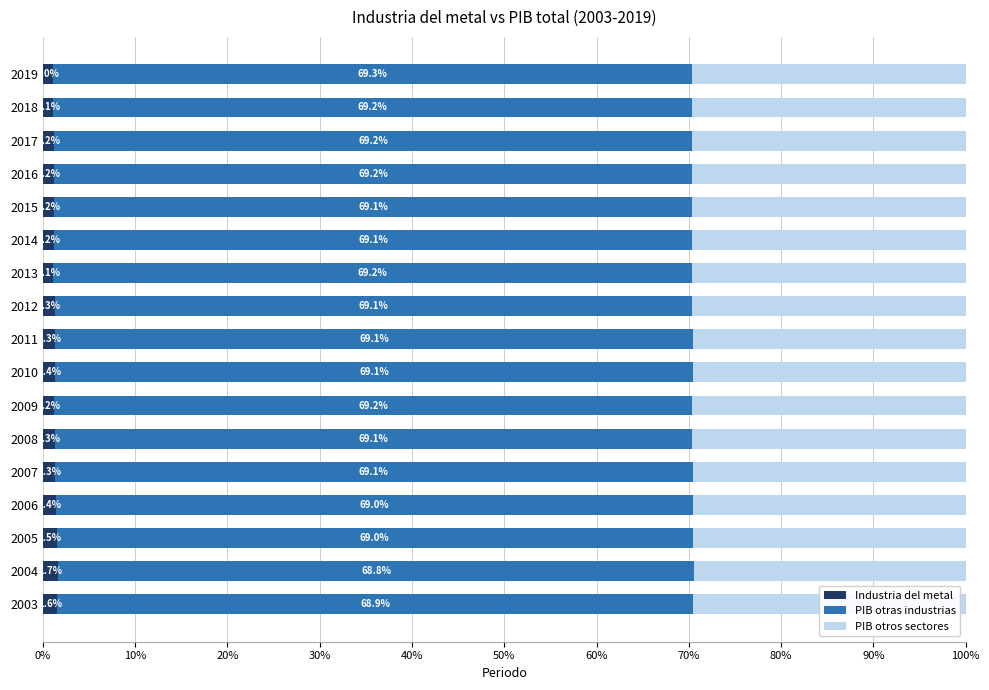

What is the lowest value of the Industria del metal series?

1.0